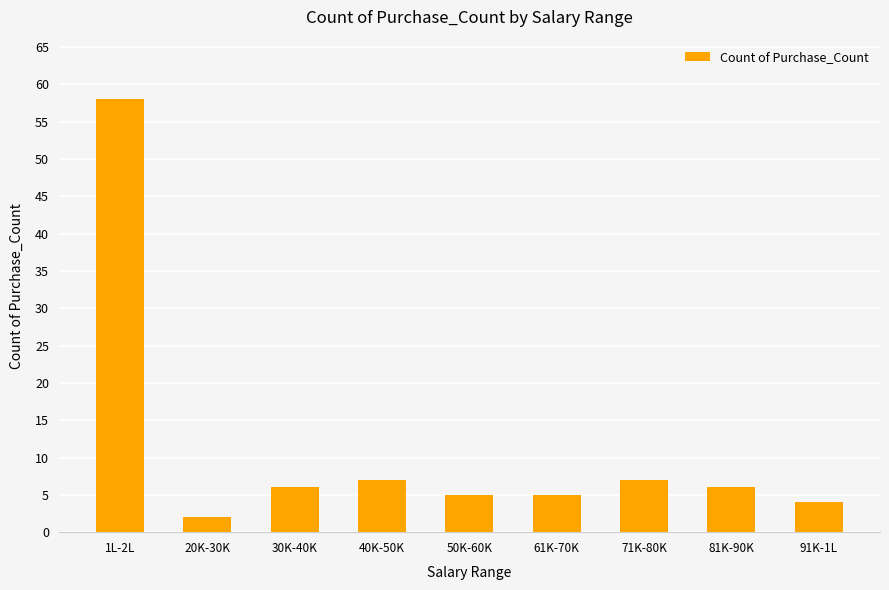

The value at 50K-60K is 5. True or false?

True